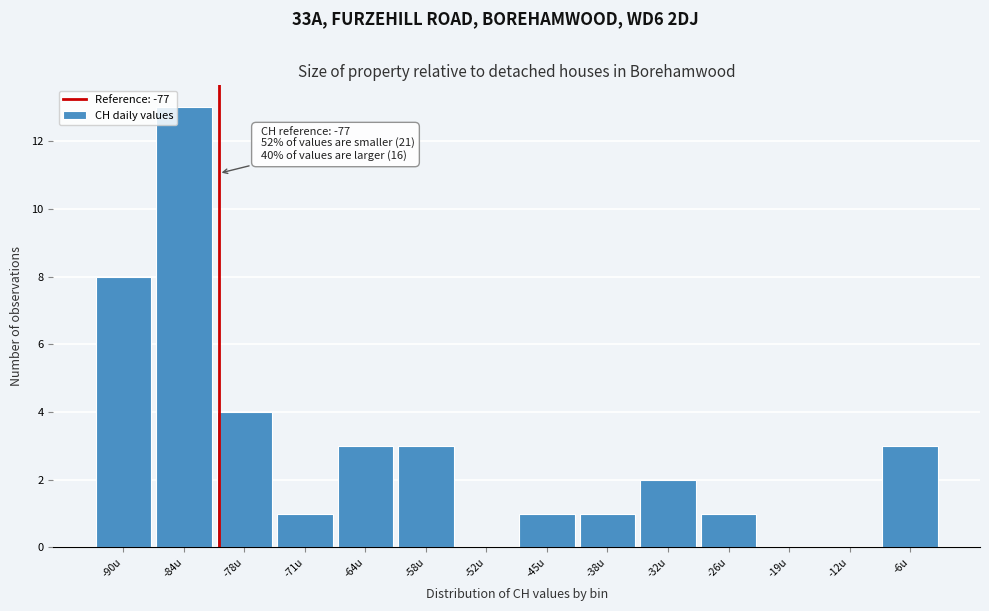

Reading left to right, transcribe all the data shown in this chart.

-90u=8	-84u=13	-78u=4	-71u=1	-64u=3	-58u=3	-52u=0	-45u=1	-38u=1	-32u=2	-26u=1	-19u=0	-12u=0	-6u=3